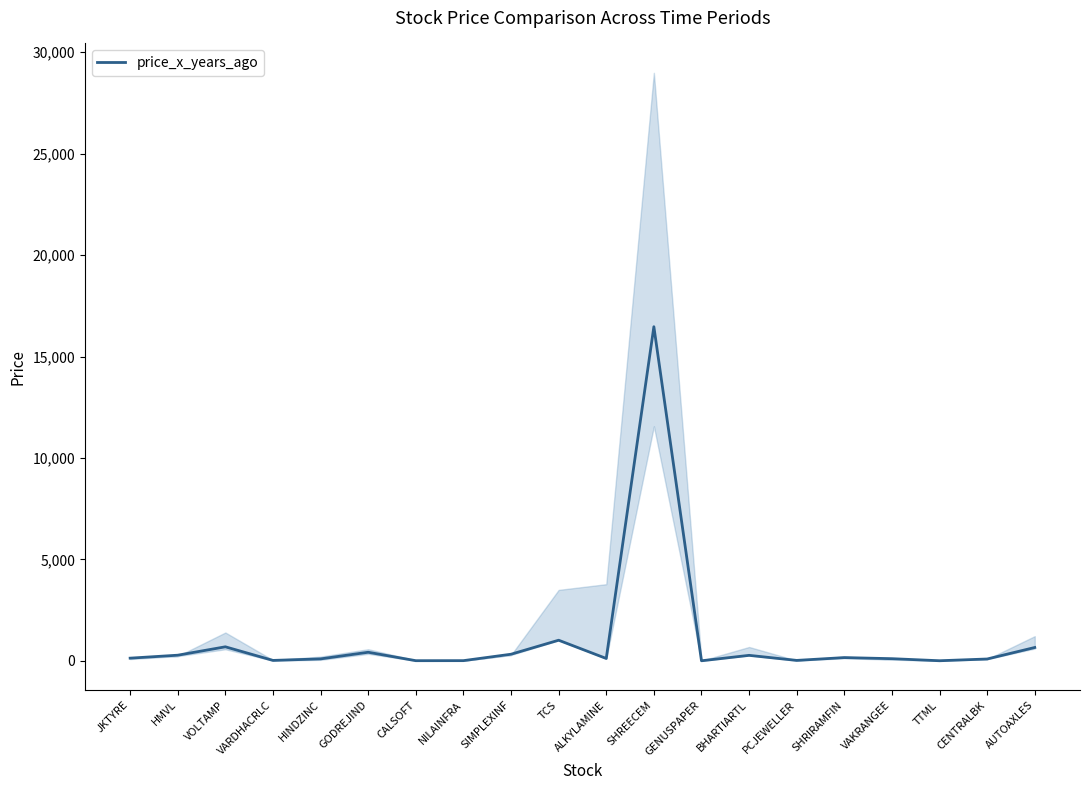

What is the label of the 12th point from the right?

SIMPLEXINF